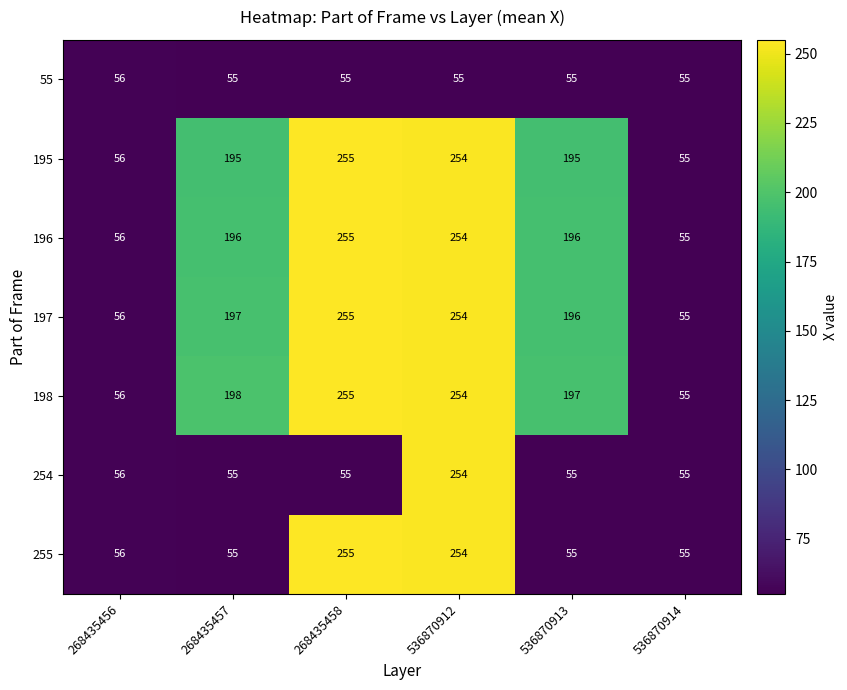

Is it true that 197 equals 255 at 268435458?

True